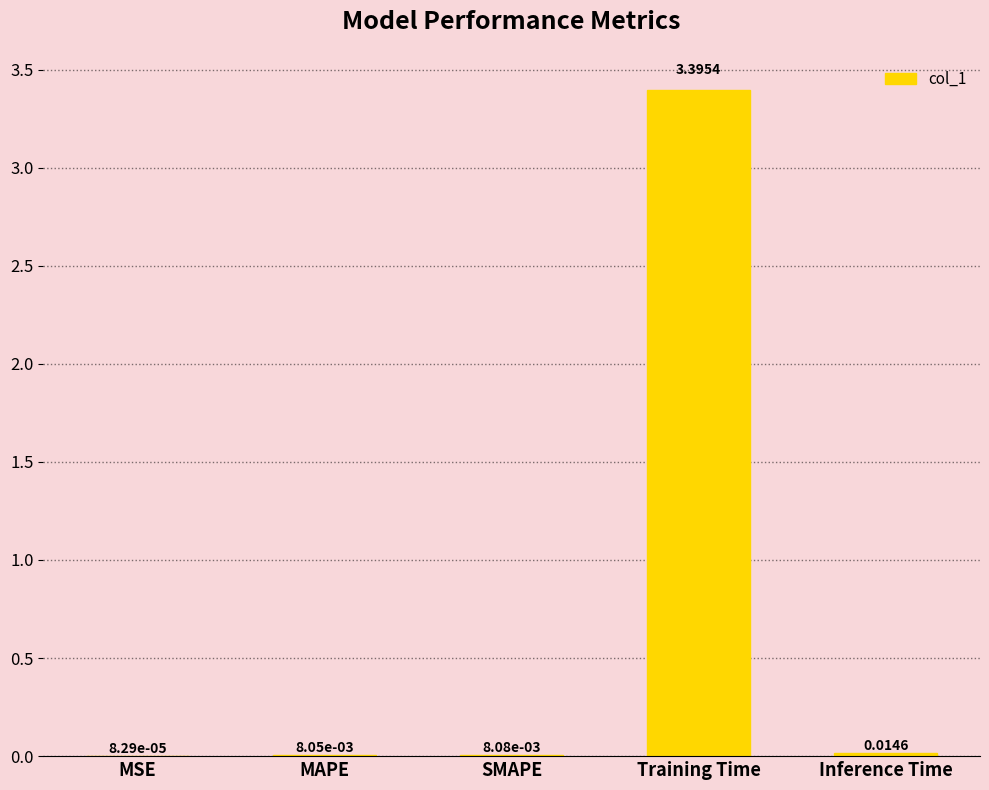

At which category does the chart reach its peak across all series?

Training Time